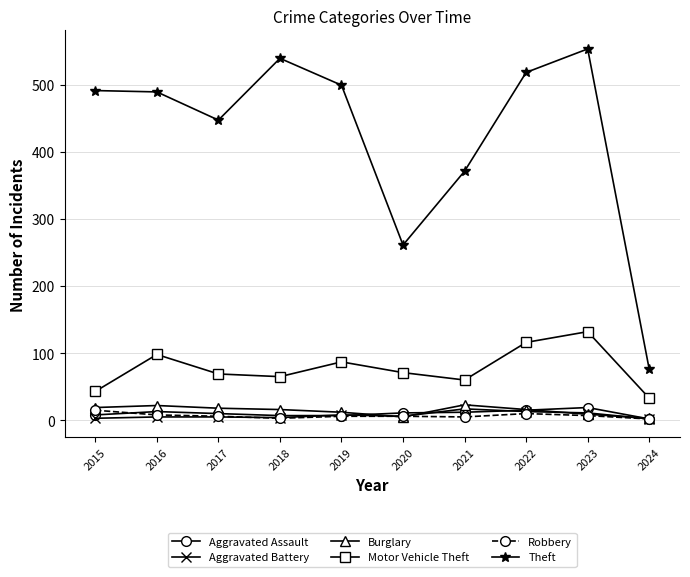

Which series has the largest range (max minus min)?

Theft